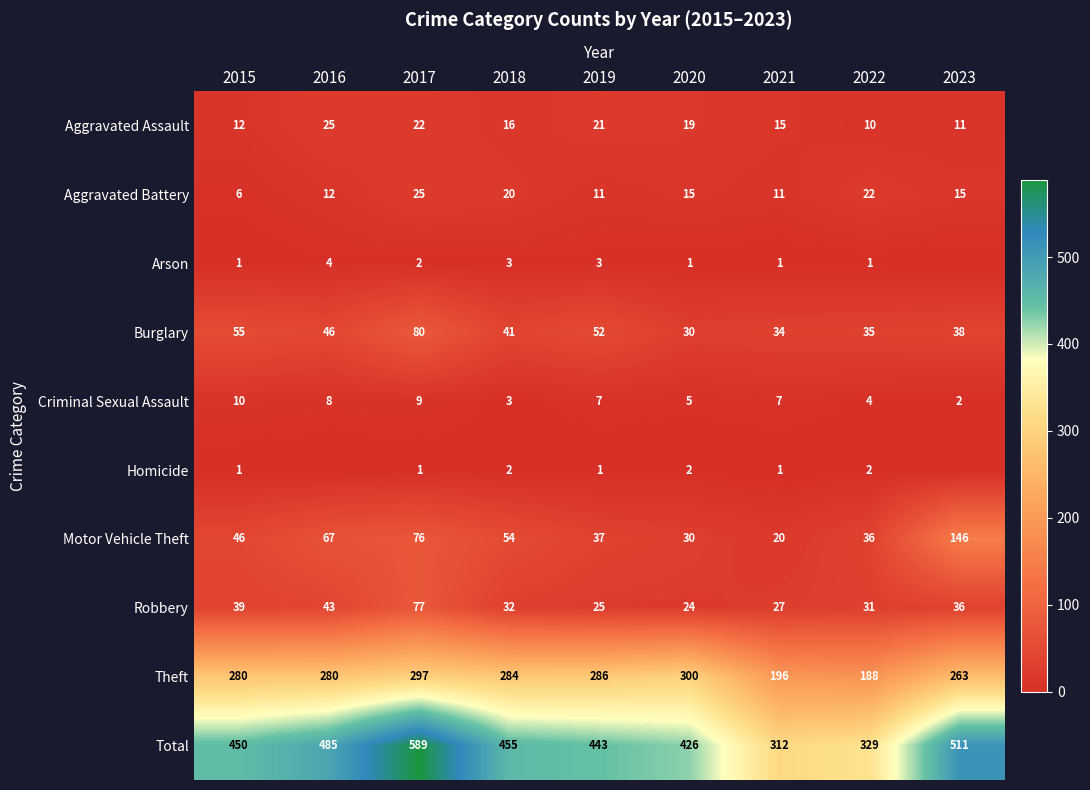

The Aggravated Battery series shows 12 at 2016. True or false?

True